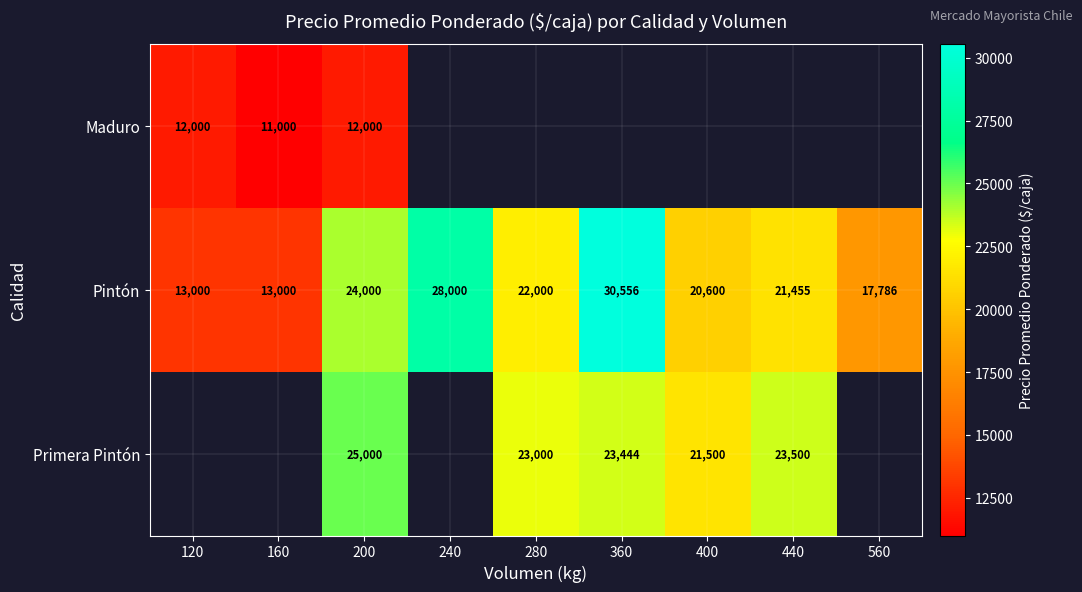

Rank the series at 200 from highest to lowest value.

Primera Pintón, Pintón, Maduro